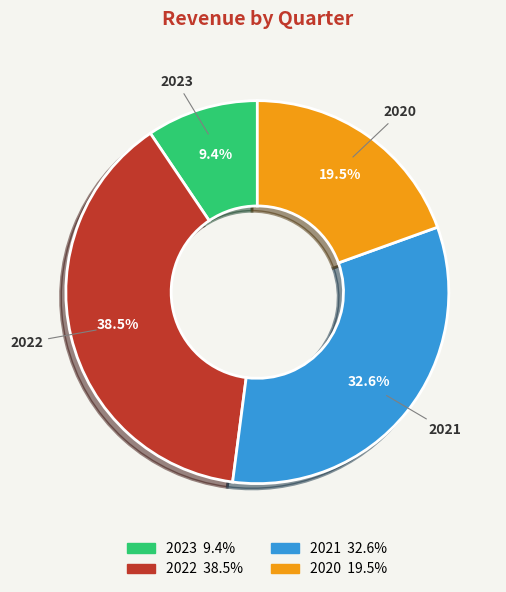

Does any single category account for the majority?

No